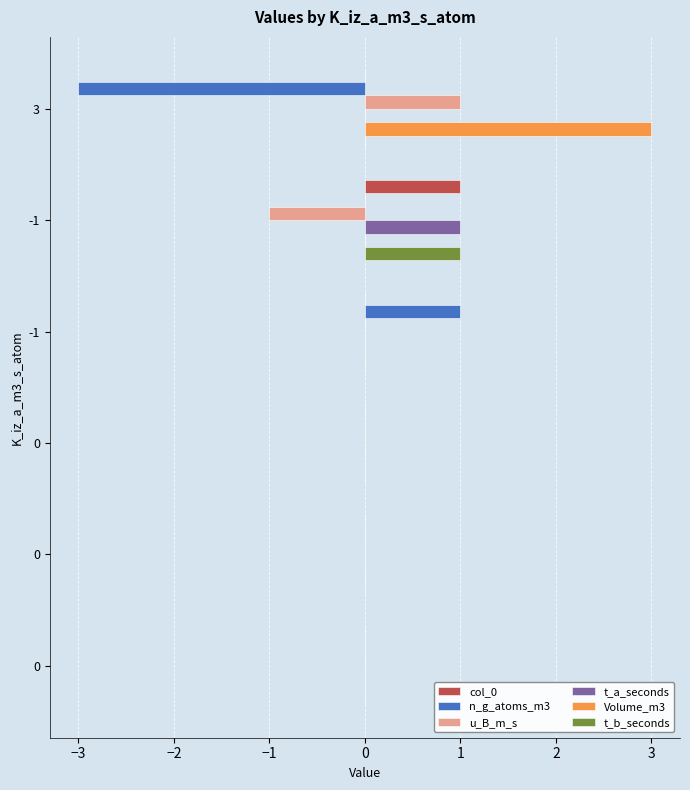

What are all the series names shown in the legend?

col_0, n_g_atoms_m3, u_B_m_s, t_a_seconds, Volume_m3, t_b_seconds